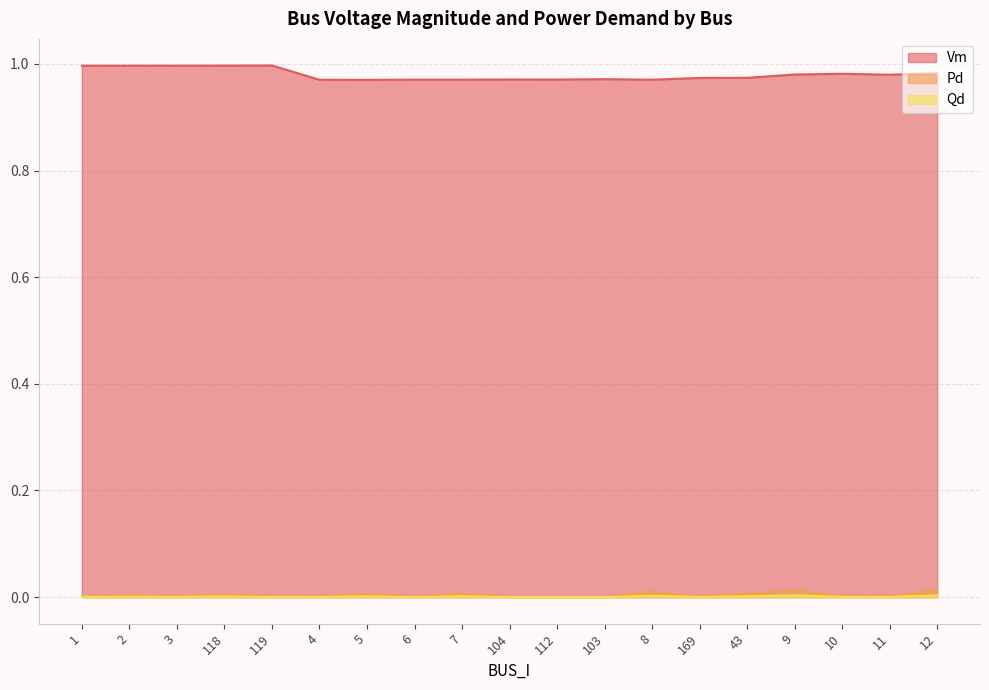

The Vm series shows 0.6 at 11. True or false?

False